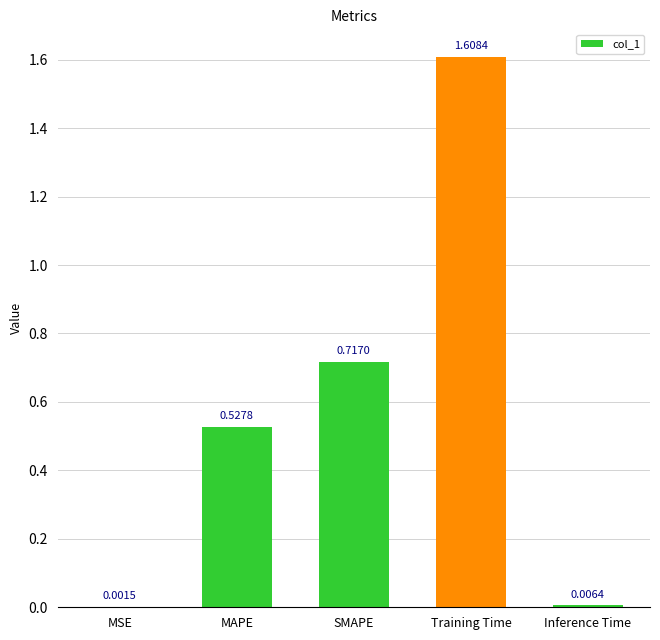

Which label corresponds to the largest value in the chart?

Training Time